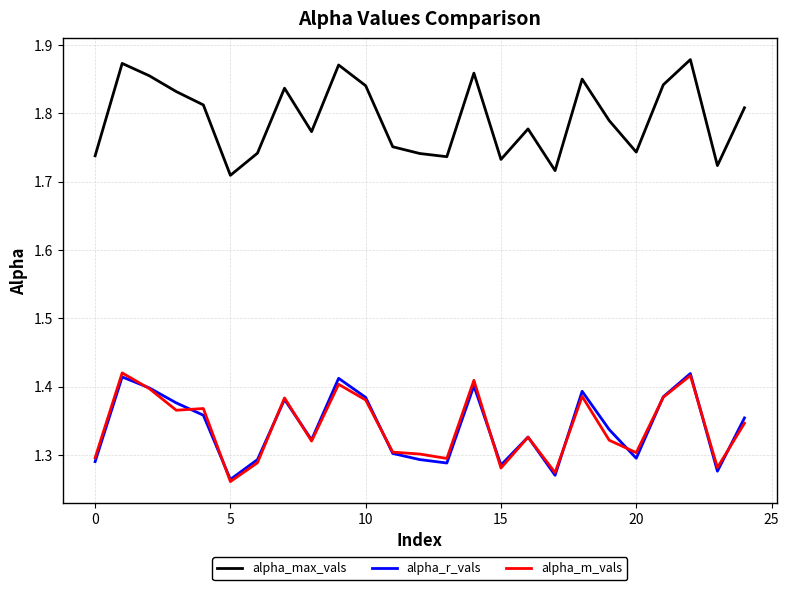

Which series has the largest total across all categories?

alpha_max_vals